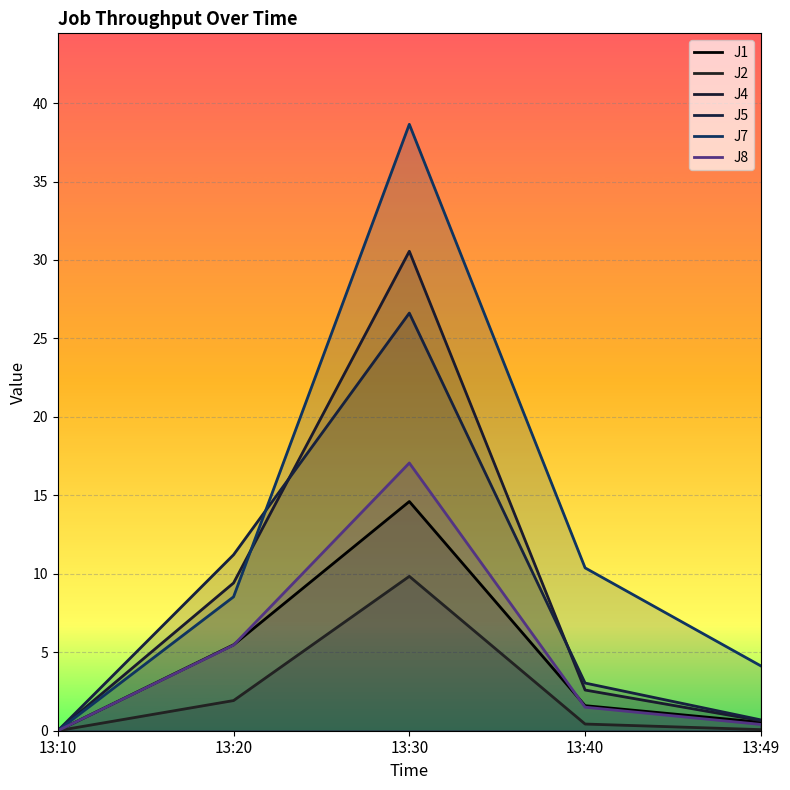

Is it true that J2 equals 1.9 at 13:20?

True